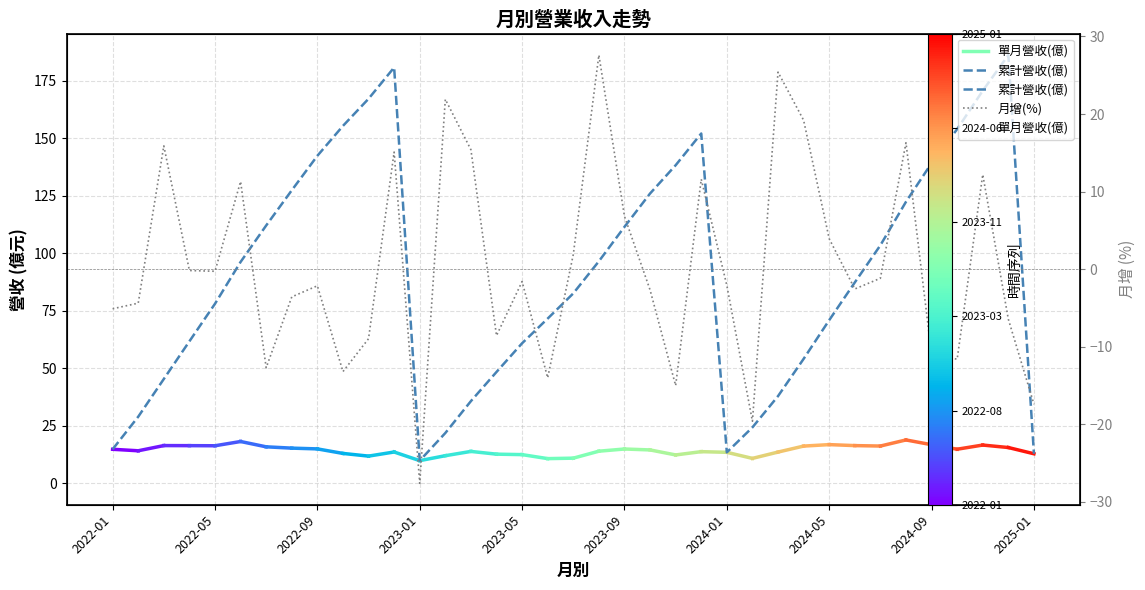

Which series has the largest Y range (max minus min)?

累計營收(億)